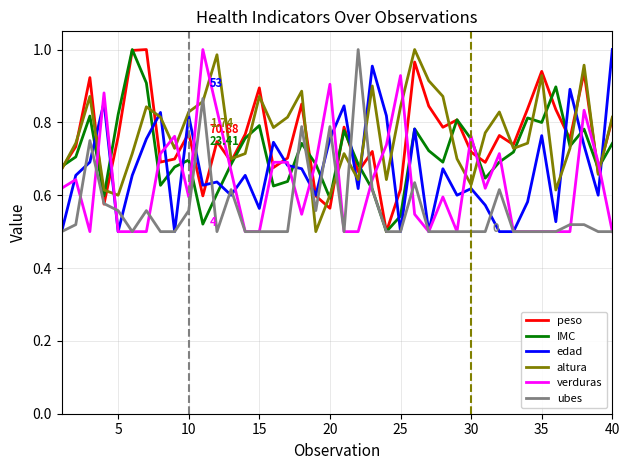

What are all the series names shown in the legend?

peso, IMC, edad, altura, verduras, ubes